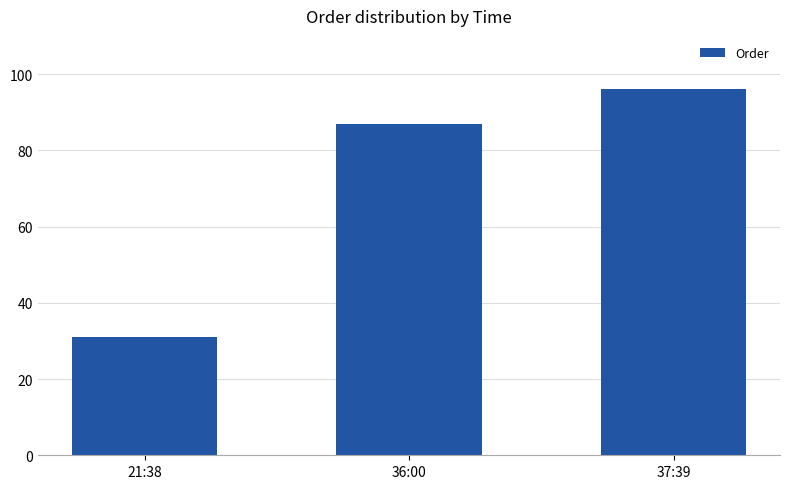

List the labels in order of value, smallest first.

21:38, 36:00, 37:39